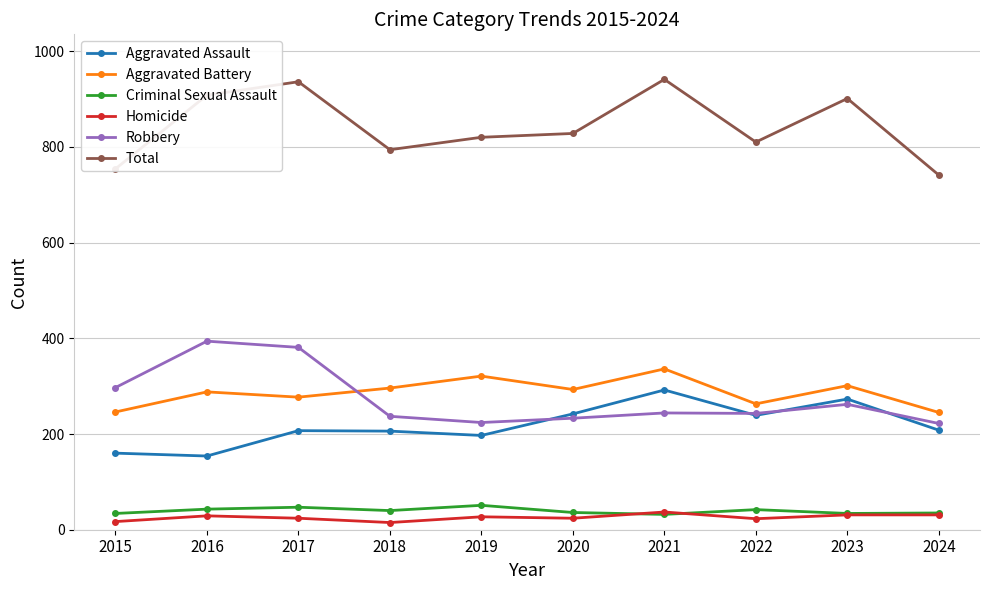

True or false: Robbery has a value of 394 at 2016.

True